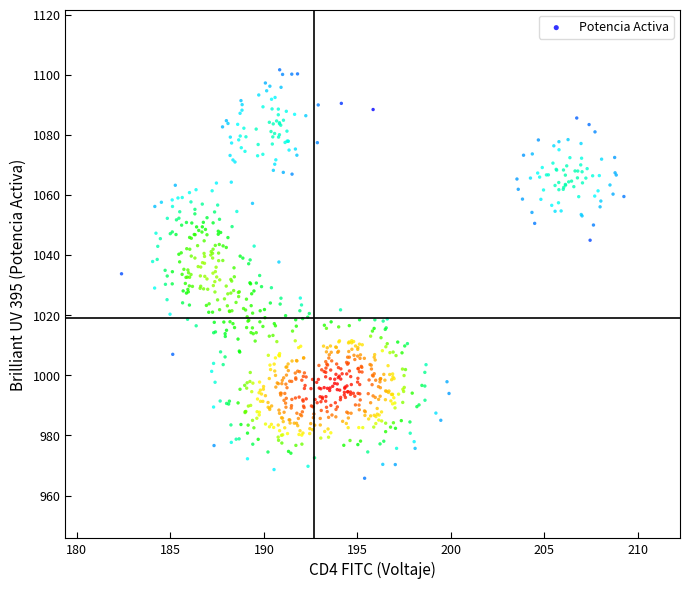

What is the range of Y values (max minus min)?

135.9